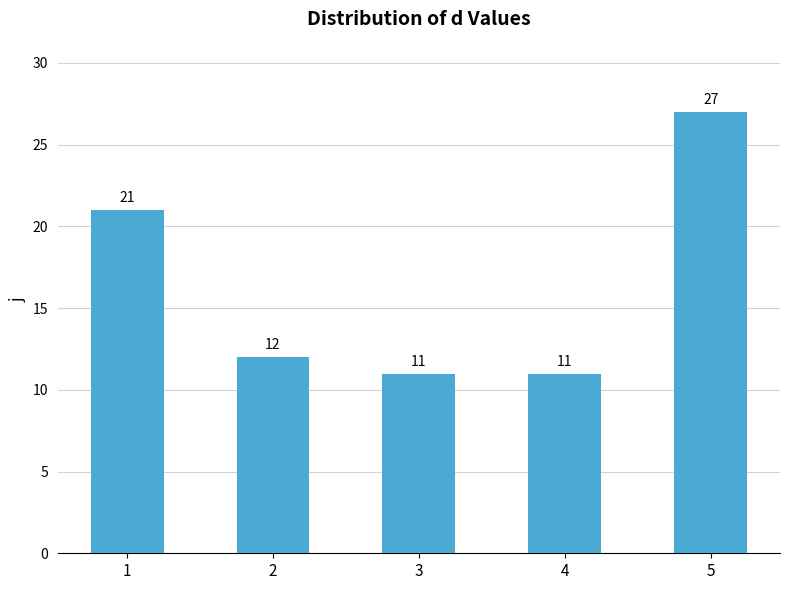

Where is the data nearest to the value 19?

1